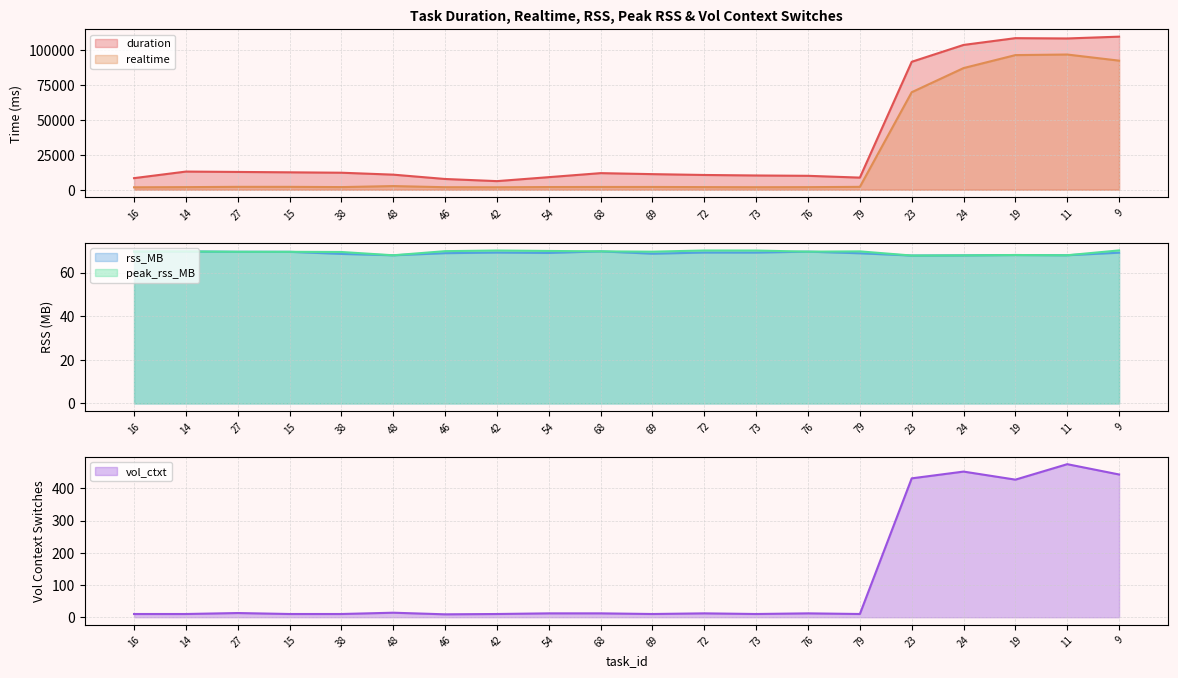

True or false: realtime and rss_MB intersect in this chart.

False